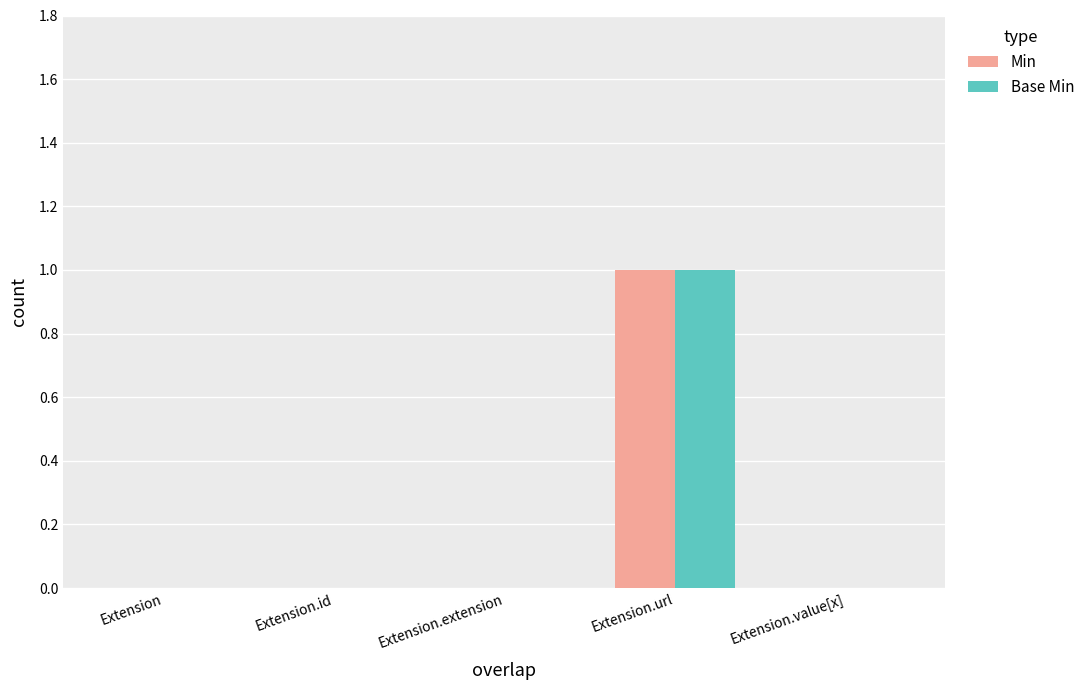

The value of Base Min at Extension is -1. True or false?

False